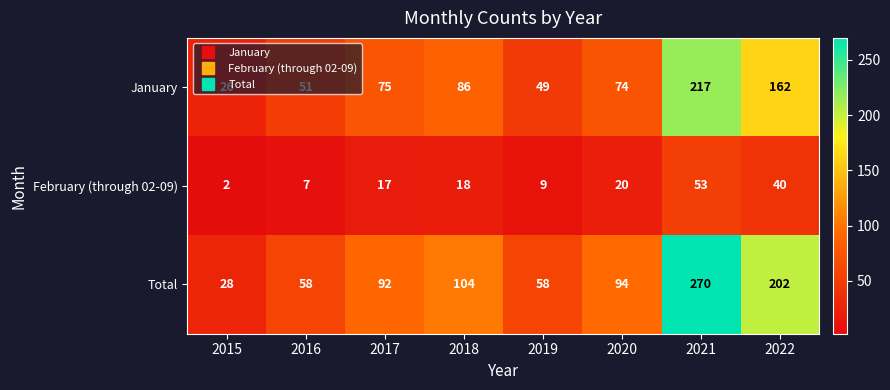

What is the approximate value of January at 2022, to the nearest 5?

160